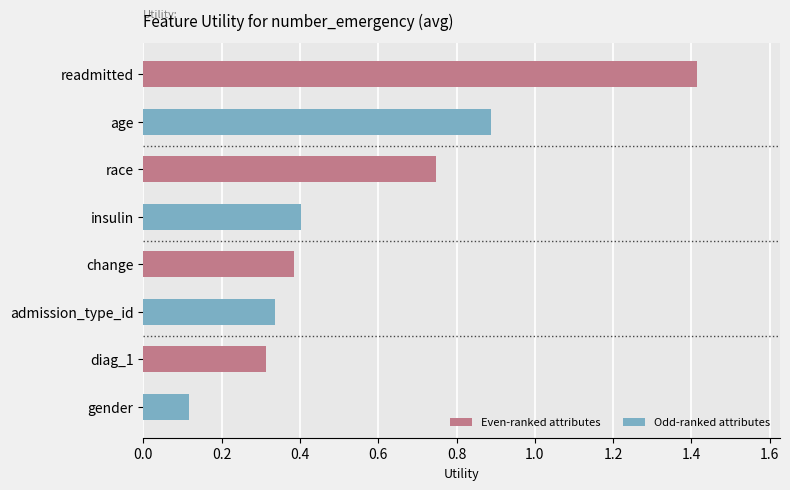

What is the average value?

0.6